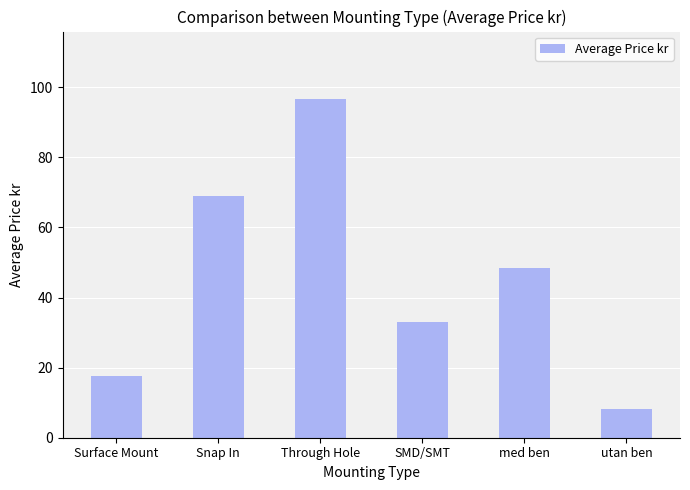

What is the difference between the maximum and minimum values?

88.5